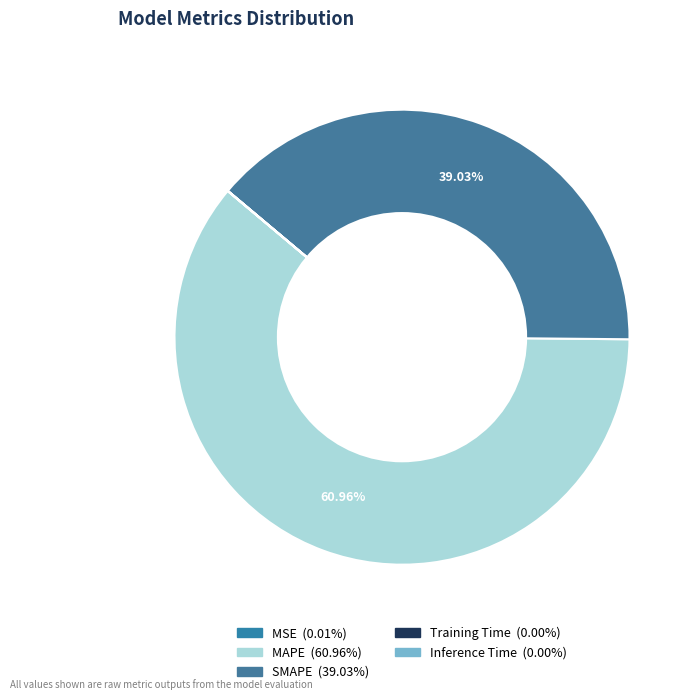

Rank the categories by value from lowest to highest.

Training Time, Inference Time, MSE, SMAPE, MAPE